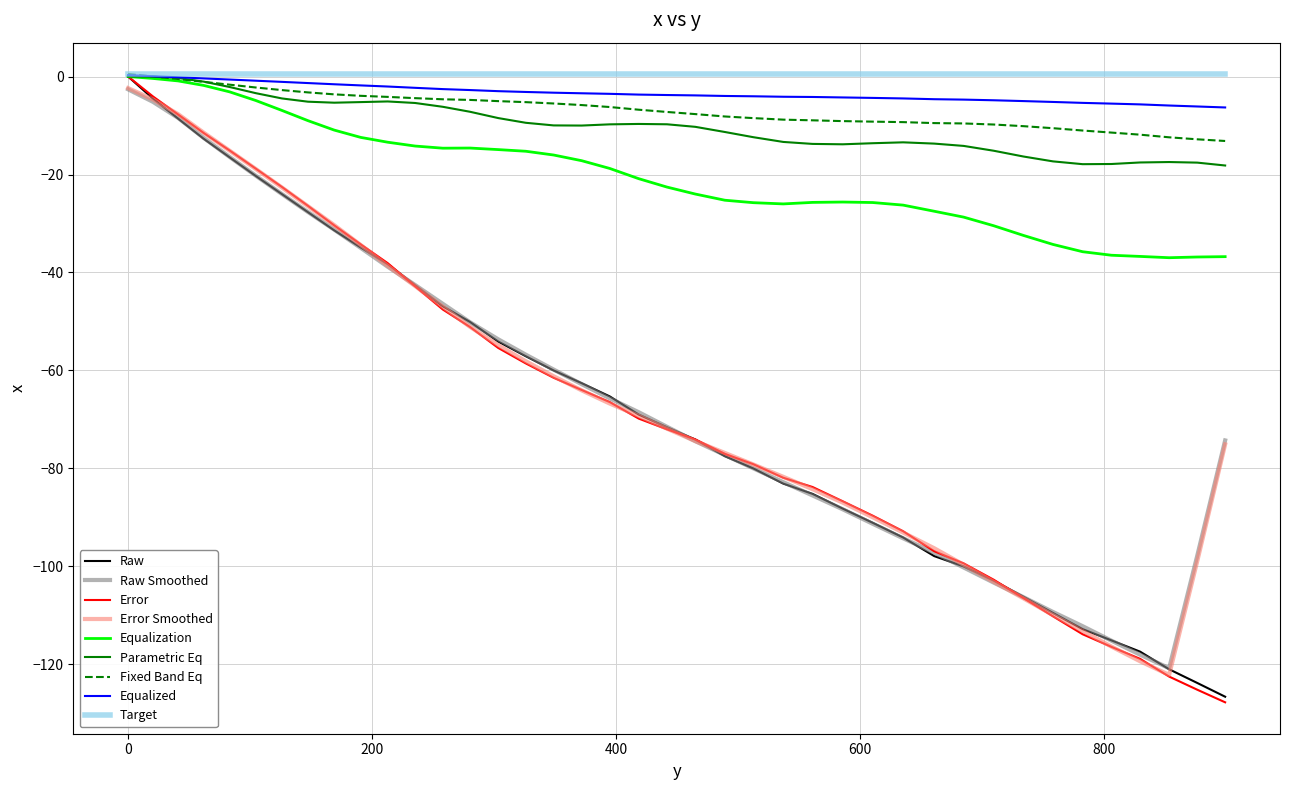

Which series has the widest spread of values?

Error